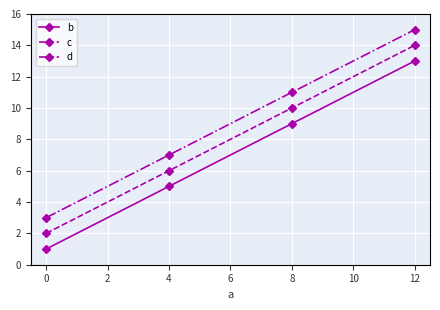

True or false: d and c cross at least once.

False